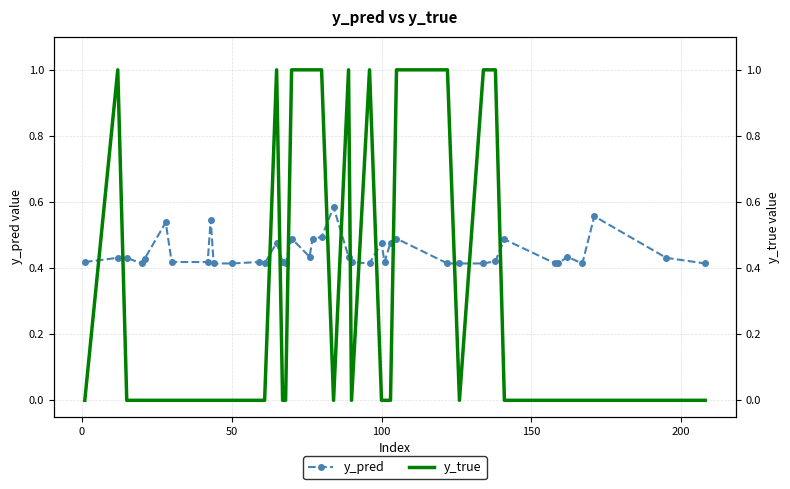

Is the value of y_pred at 9 greater than the value of y_true at 35?

Yes